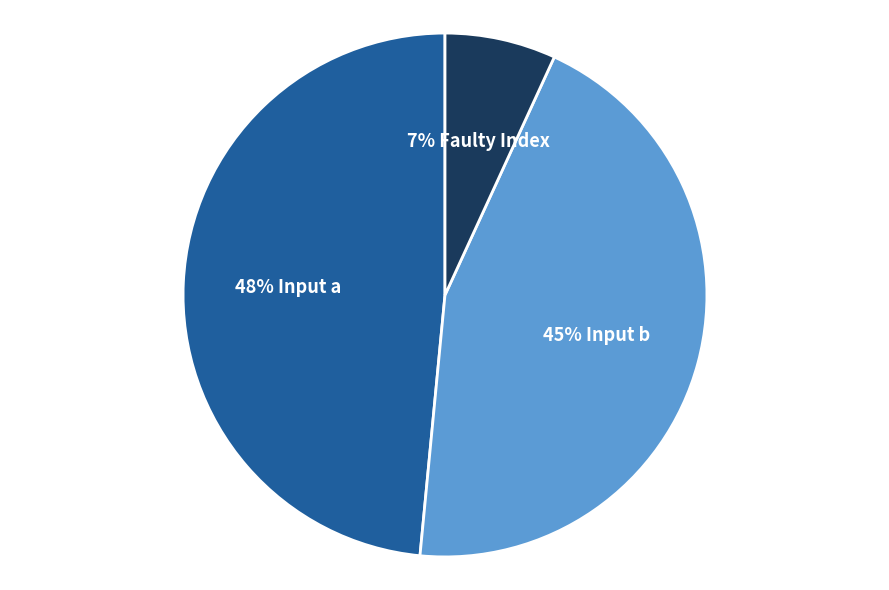

Is there any slice that represents more than half of the pie?

No